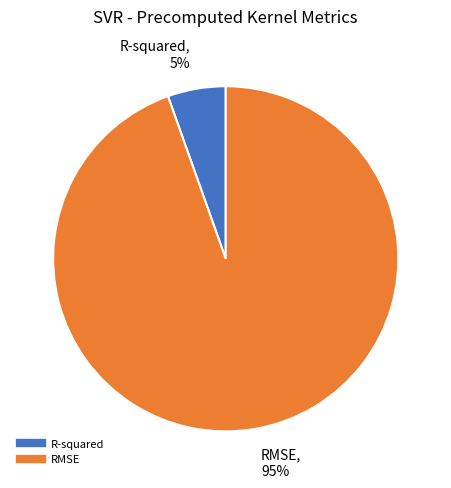

What percentage is the R-squared slice, to the nearest percent?

5%